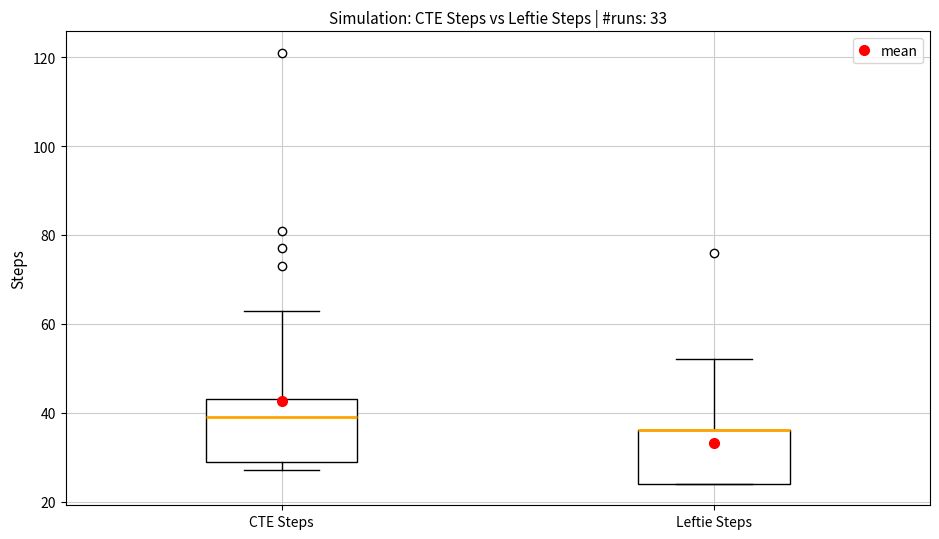

Which box is the tallest, from its lower edge to its upper edge?

CTE Steps